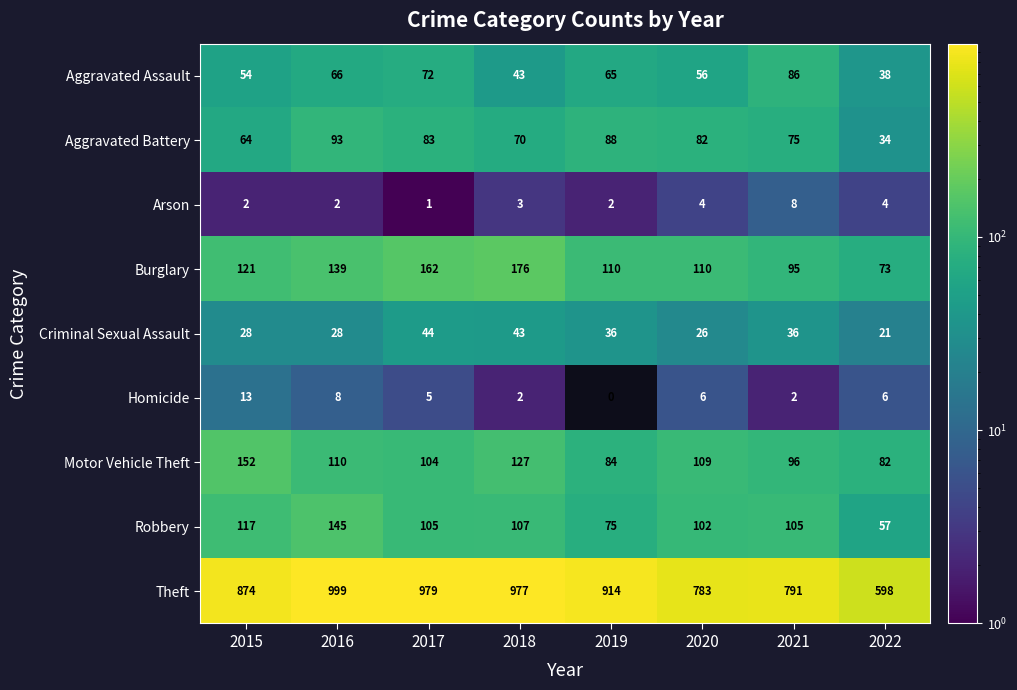

What is the difference between the Homicide values at 2020 and 2021?

4